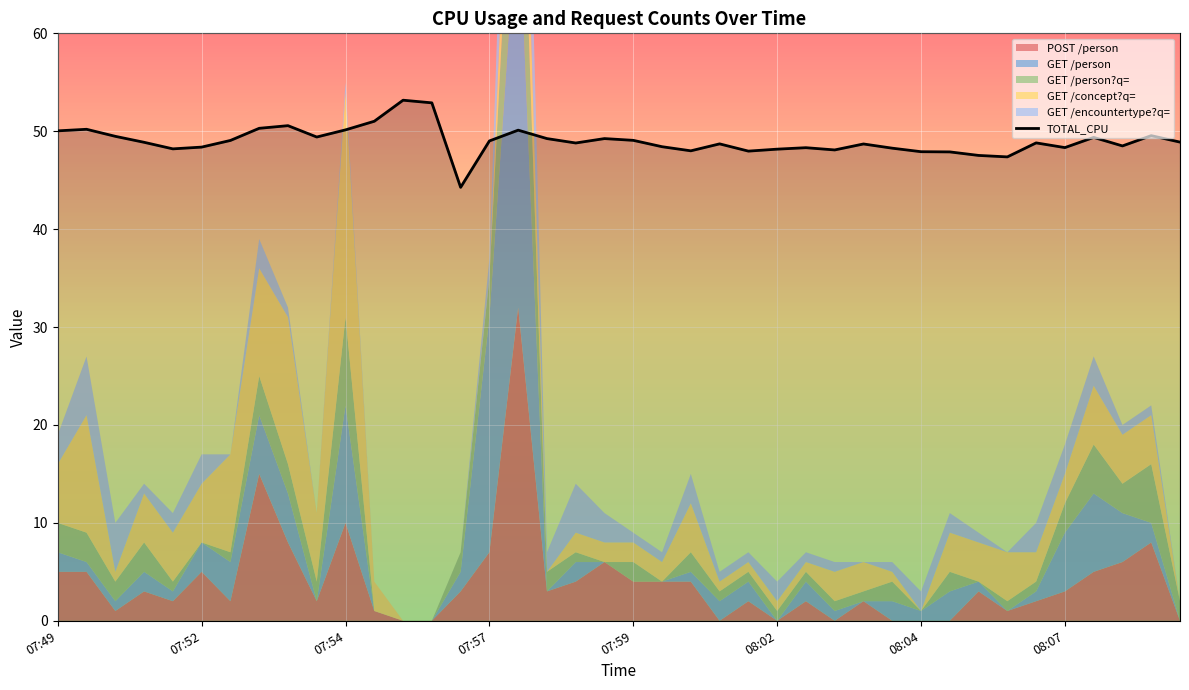

Where does the data first go above 48?

07:49